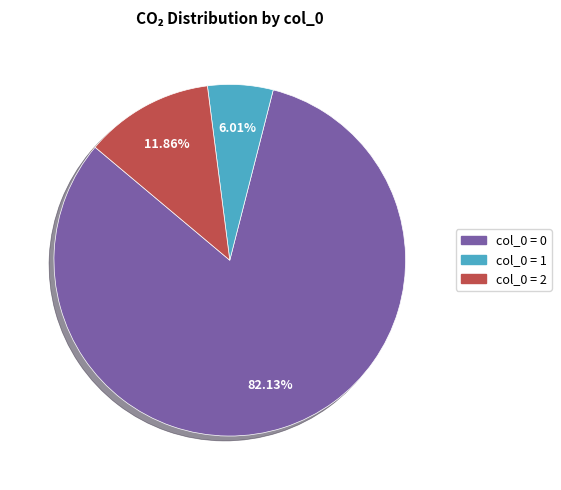

Is there any slice that represents more than half of the pie?

Yes